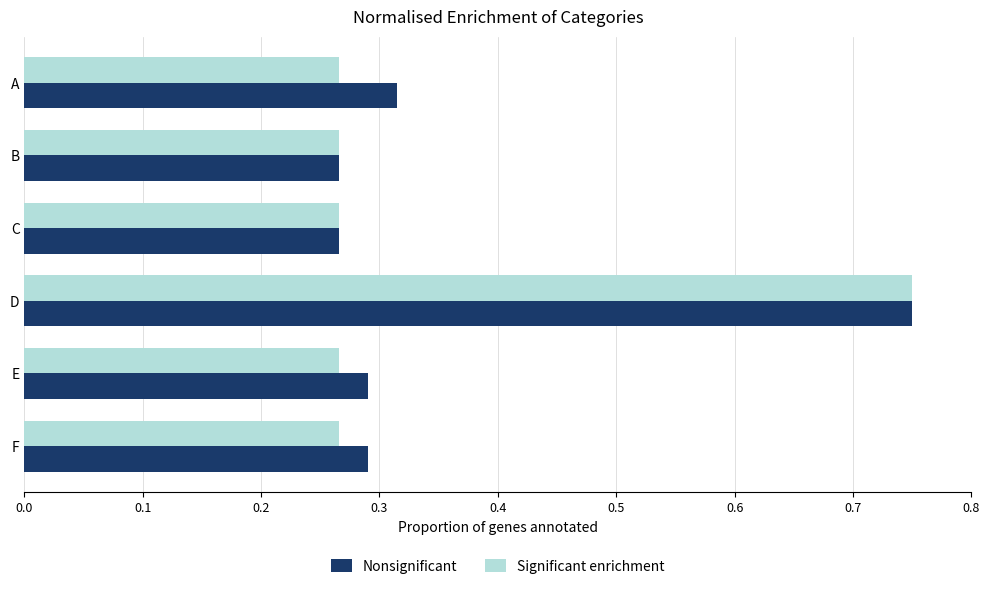

At A, list the series in order from smallest to largest.

Significant enrichment, Nonsignificant